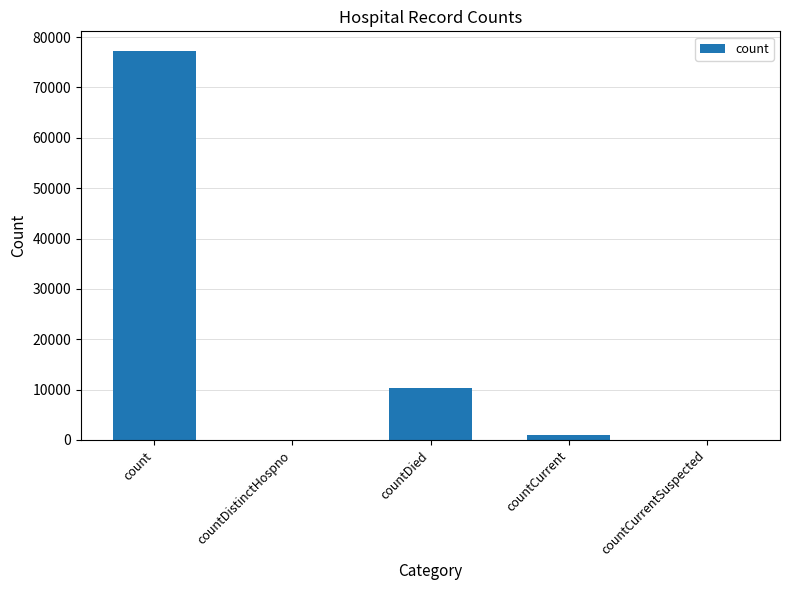

Which label corresponds to the largest value in the chart?

count